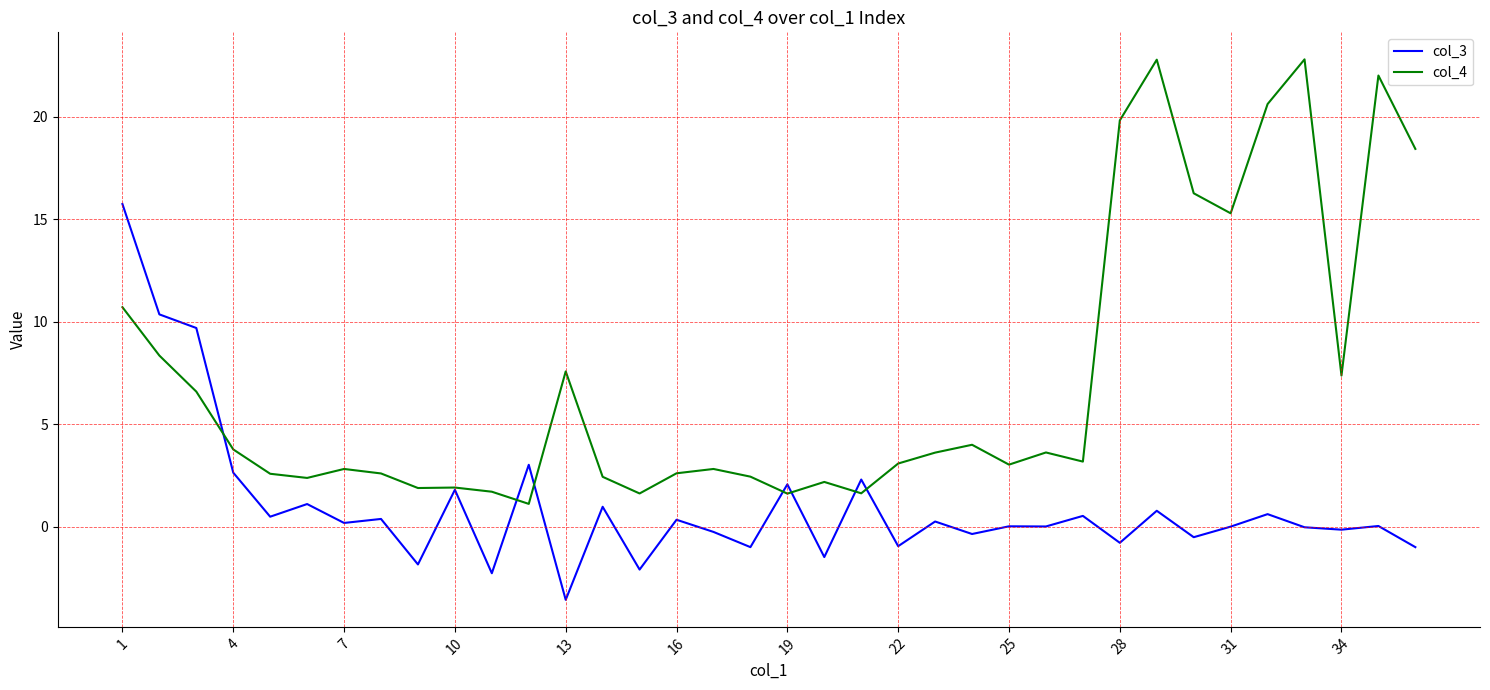

What is the minimum value for col_4?

1.1